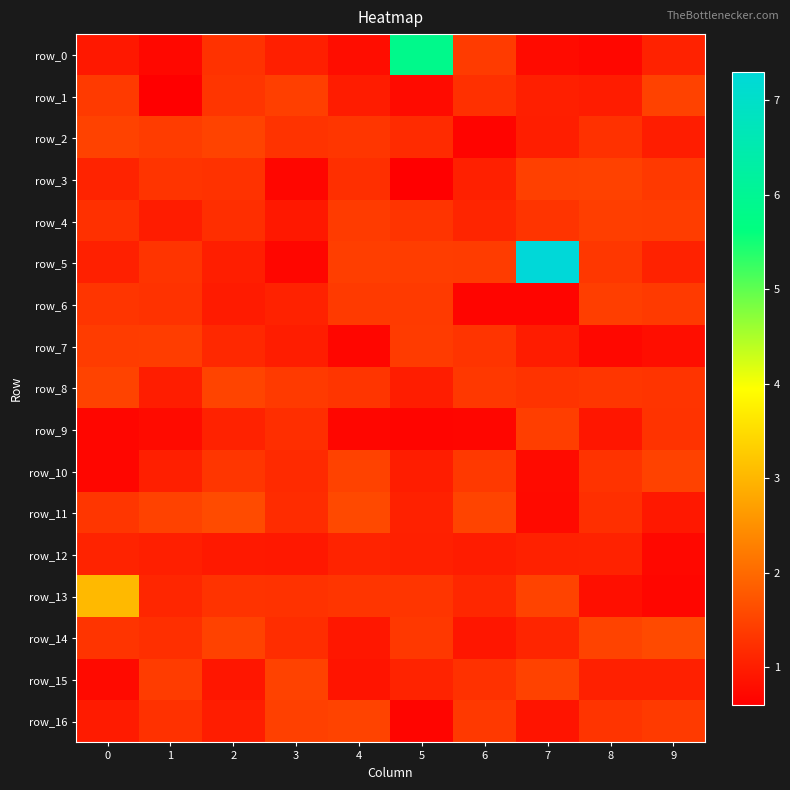

At 2, list the series in order from smallest to largest.

row_15, row_12, row_6, row_16, row_5, row_9, row_7, row_4, row_3, row_0, row_13, row_1, row_10, row_14, row_2, row_8, row_11